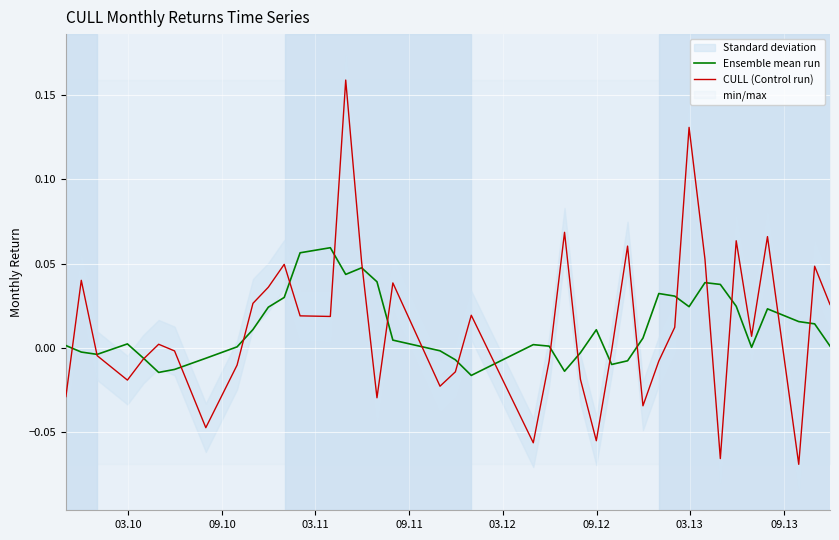

Rank the series by their average value, from lowest to highest.

Ensemble mean run, CULL (Control run)